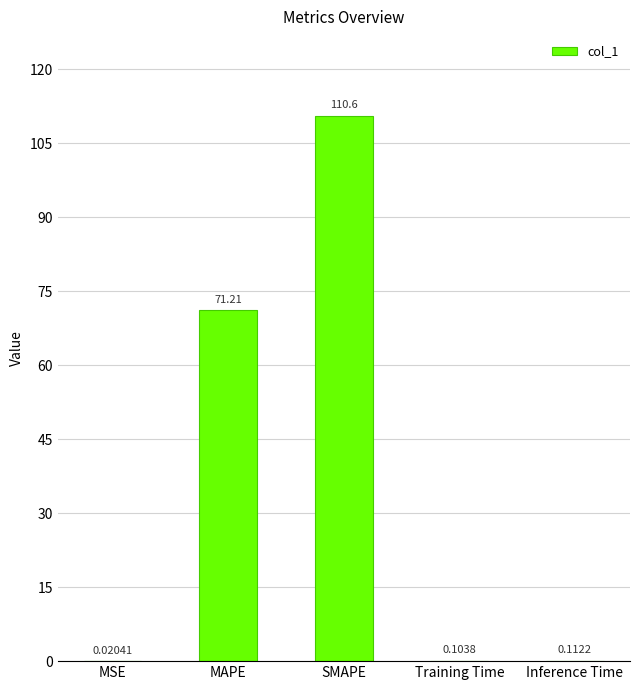

What is the sum of the values at SMAPE and Training Time?

110.7